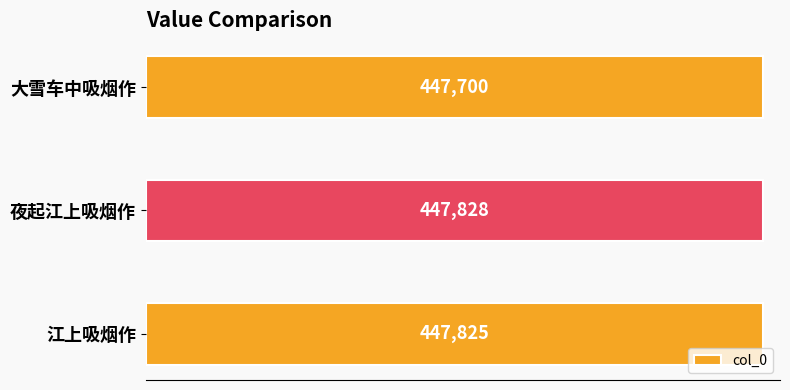

Which has a higher value, 夜起江上吸烟作 or 大雪车中吸烟作?

夜起江上吸烟作